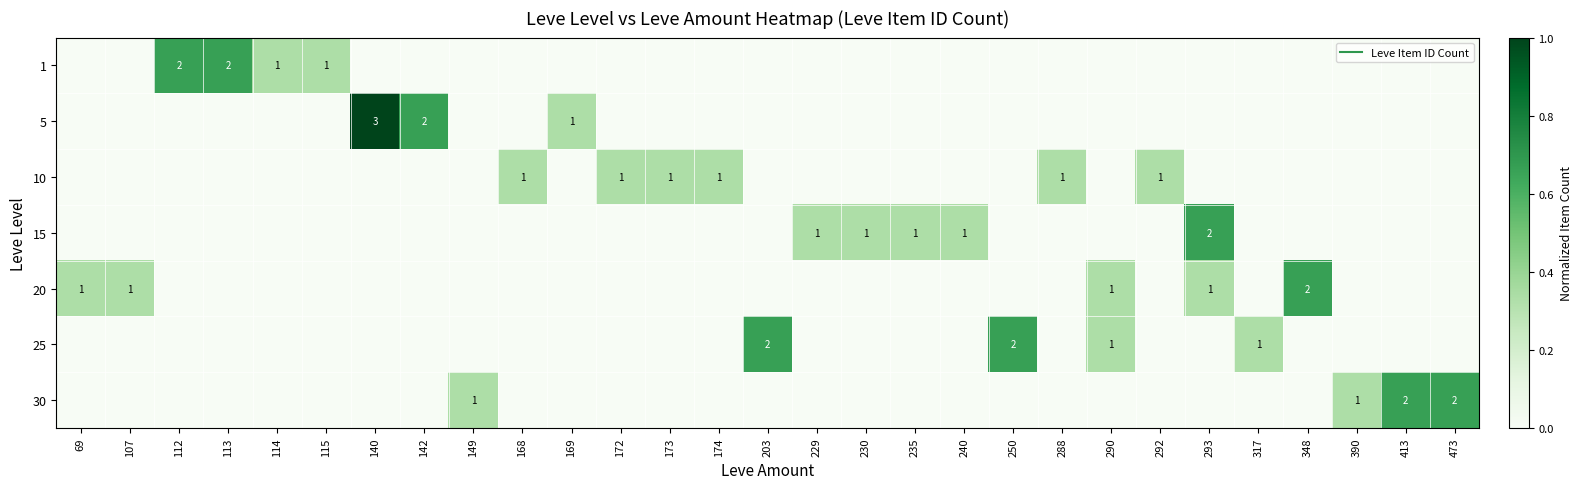

The 25 series shows 0.0 at 174. True or false?

True